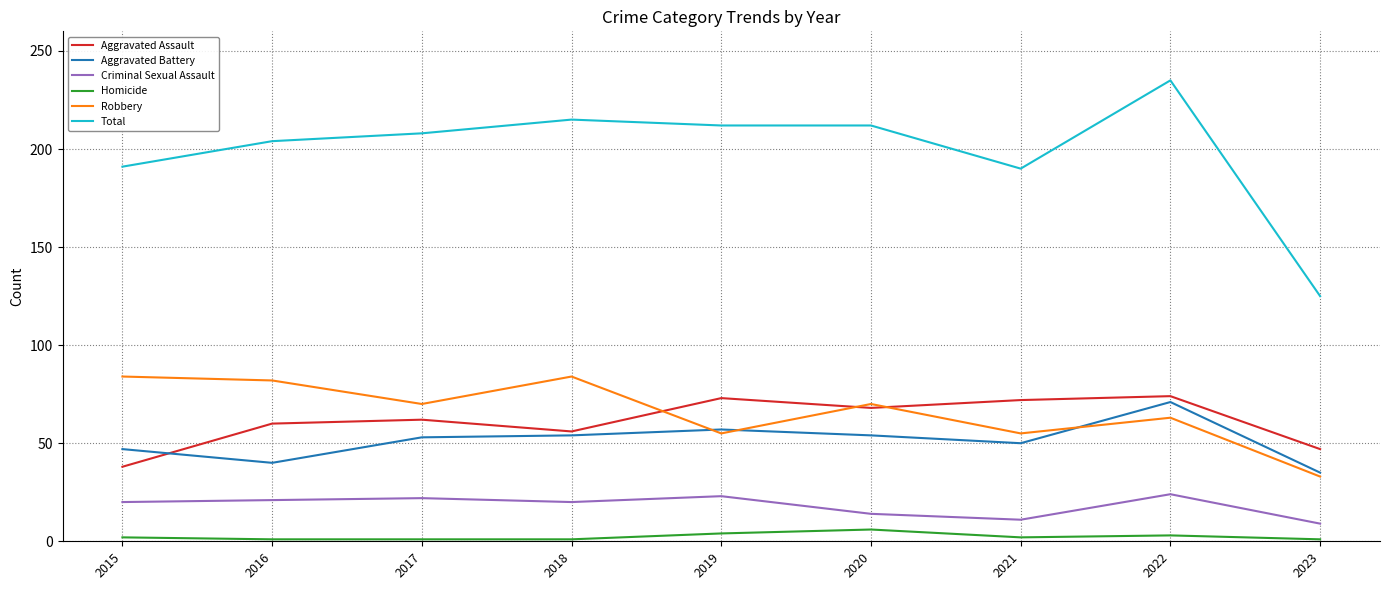

At 2016, list the series in order from largest to smallest.

Total, Robbery, Aggravated Assault, Aggravated Battery, Criminal Sexual Assault, Homicide